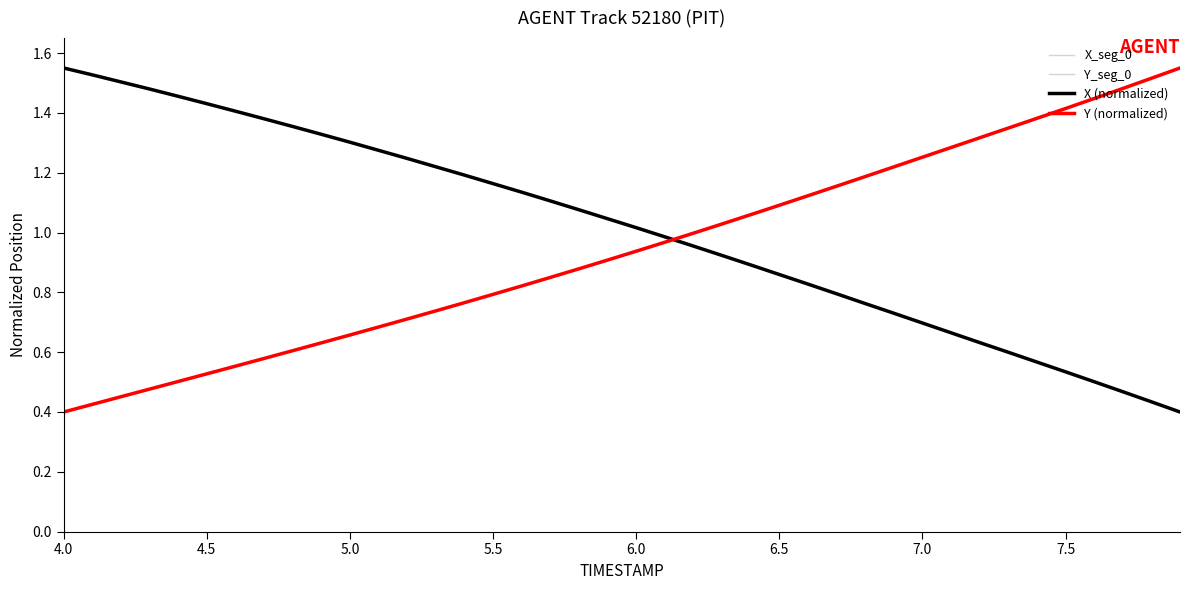

How many times do Y (normalized) and X (normalized) cross each other?

1